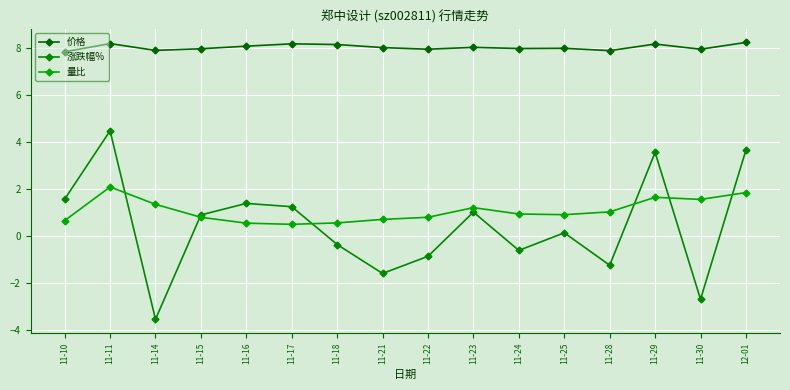

How many interior local peaks does the 量比 series have?

3